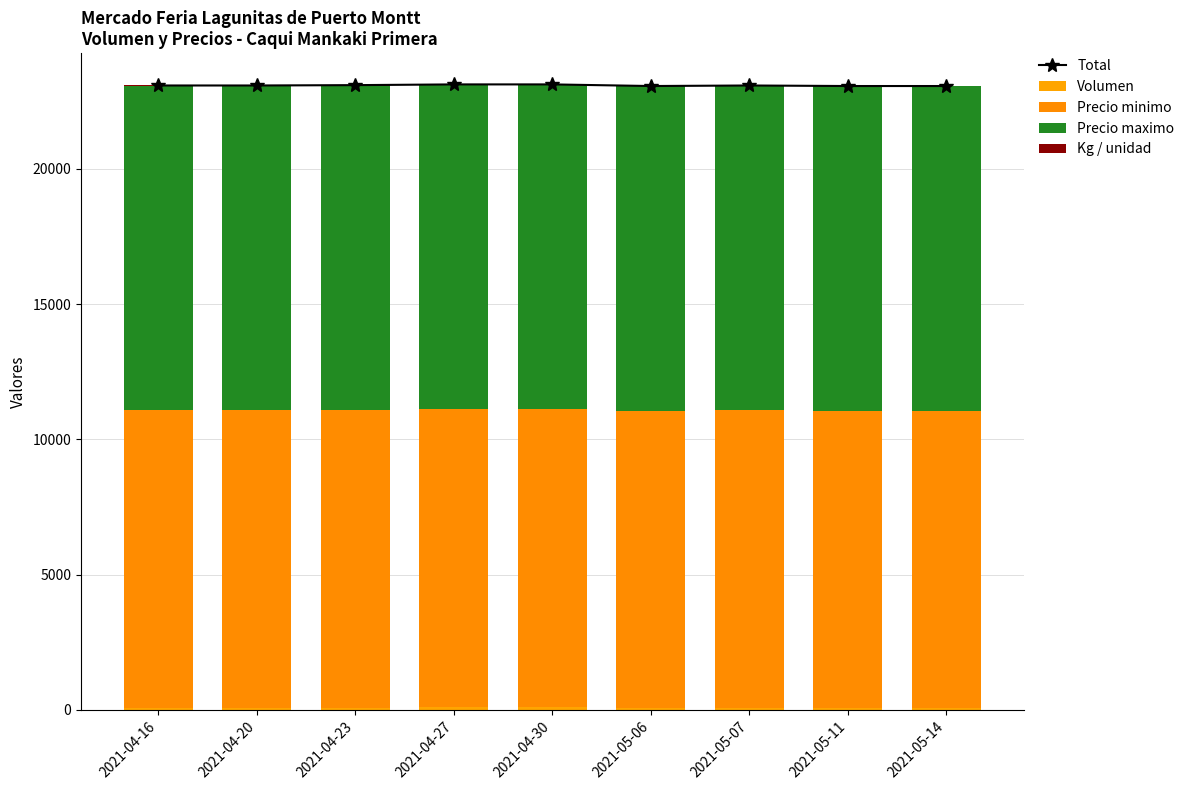

What is the highest value of the Volumen series?

120